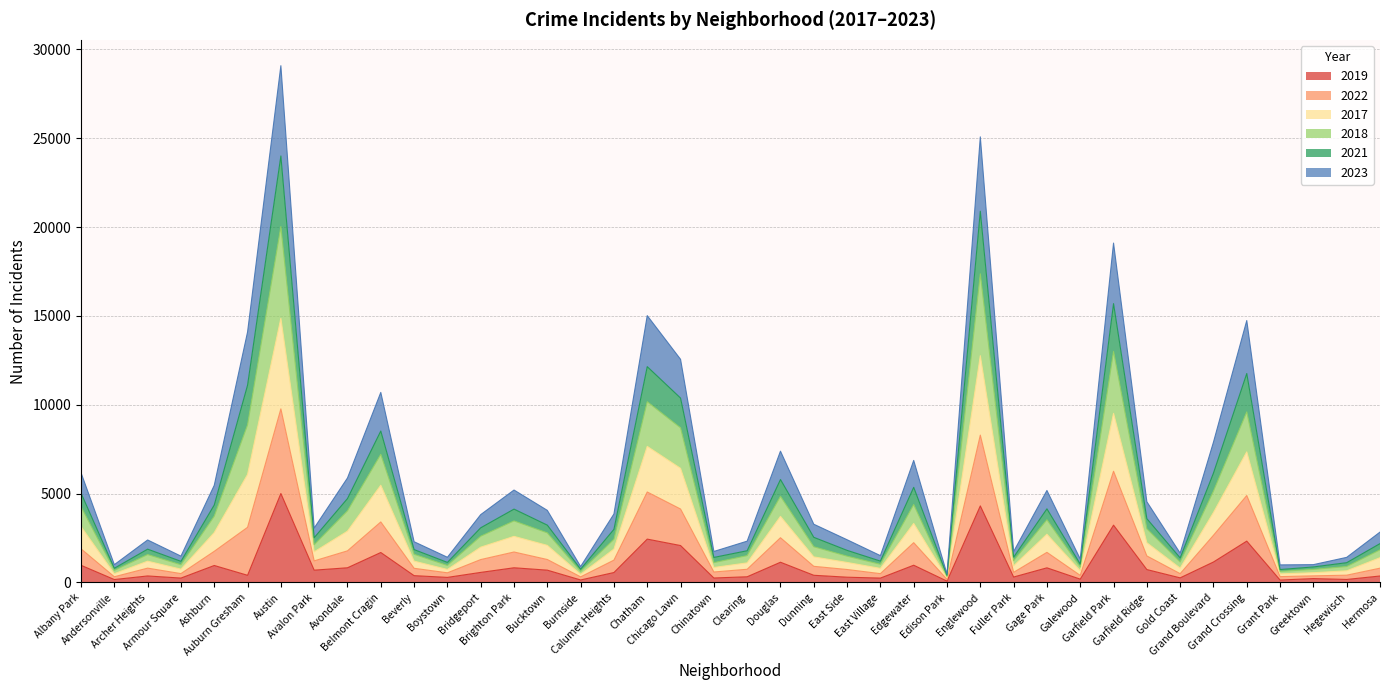

Does the chart have visible grid lines?

Yes